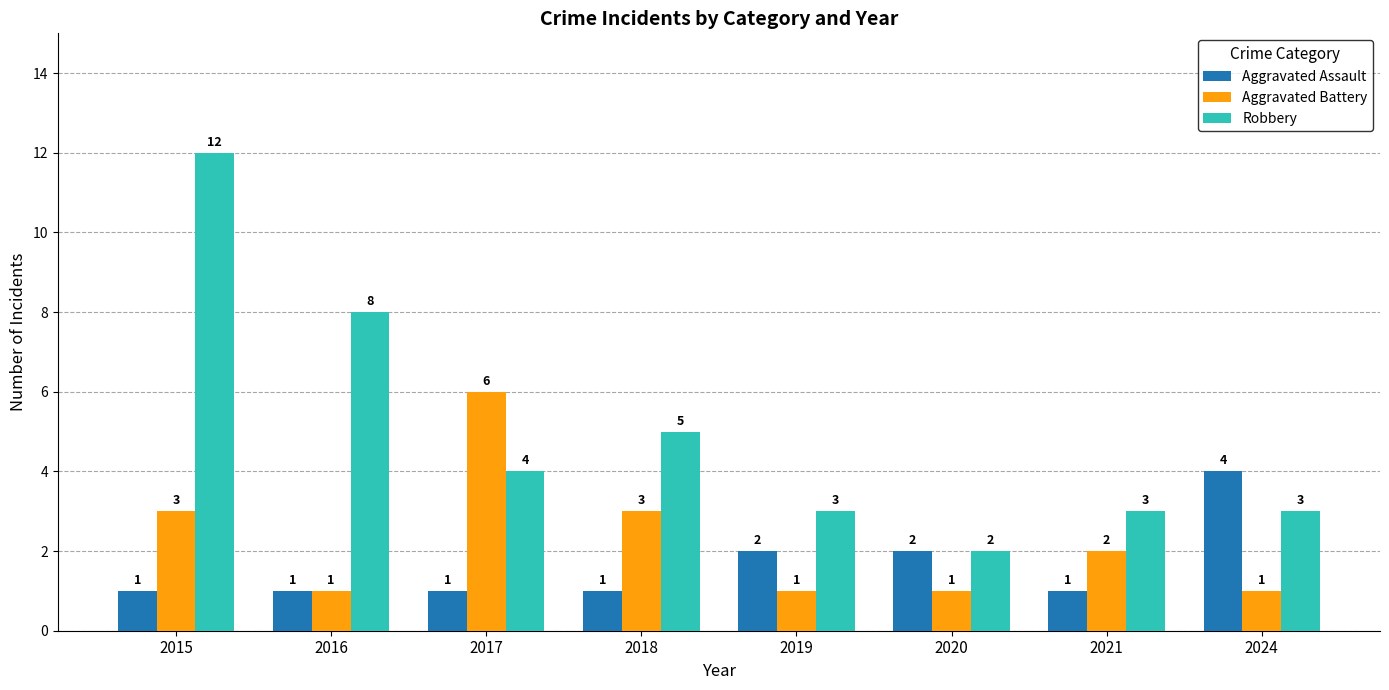

Reading right to left, transcribe all the data shown in this chart.

Aggravated Assault: 4	1	2	2	1	1	1	1
Aggravated Battery: 1	2	1	1	3	6	1	3
Robbery: 3	3	2	3	5	4	8	12